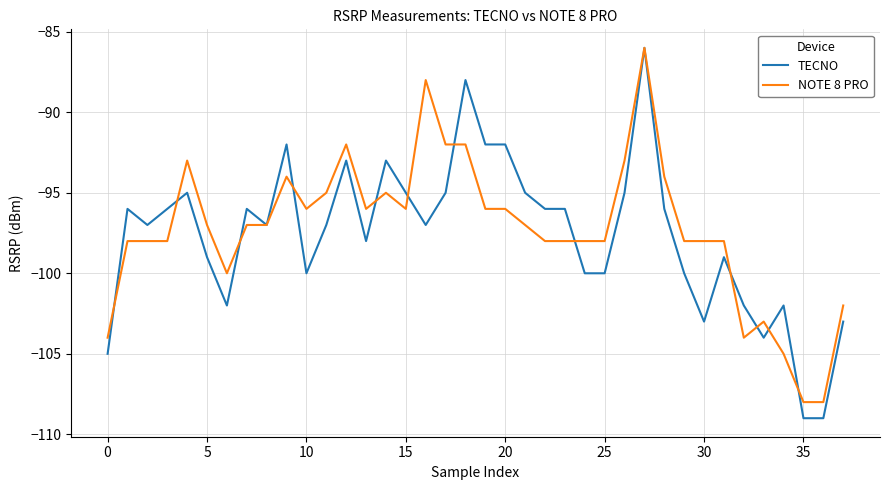

Which series has the widest spread of values?

TECNO